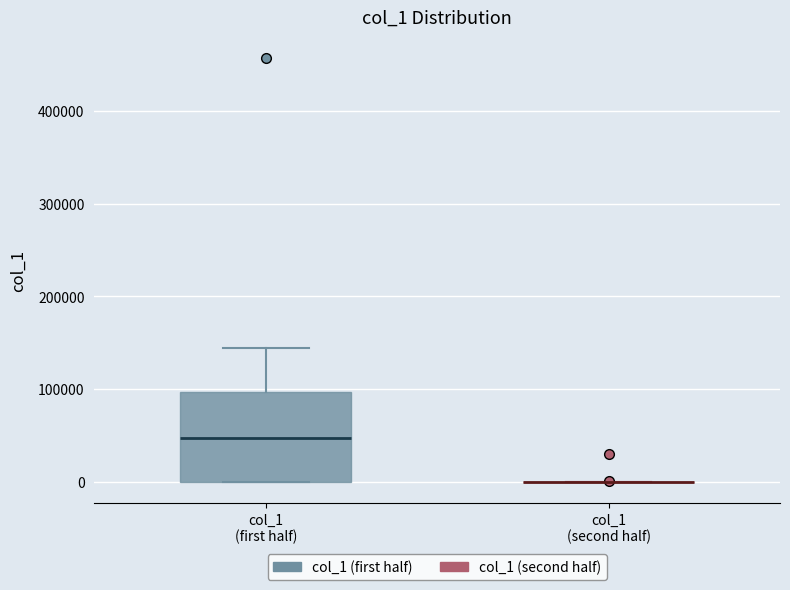

Reading left to right, transcribe this box plot: for each box, give where its median line is, the range the box spans, and where its two whiskers end, as read against the y-axis. The values are not printed on the chart, so give them approximately, as read against the axis.

col_1 (first half): median 50000, box 0 to 100000, whiskers 0 to 140000
col_1 (second half): box collapsed to a line at 0, whiskers 0 to 0